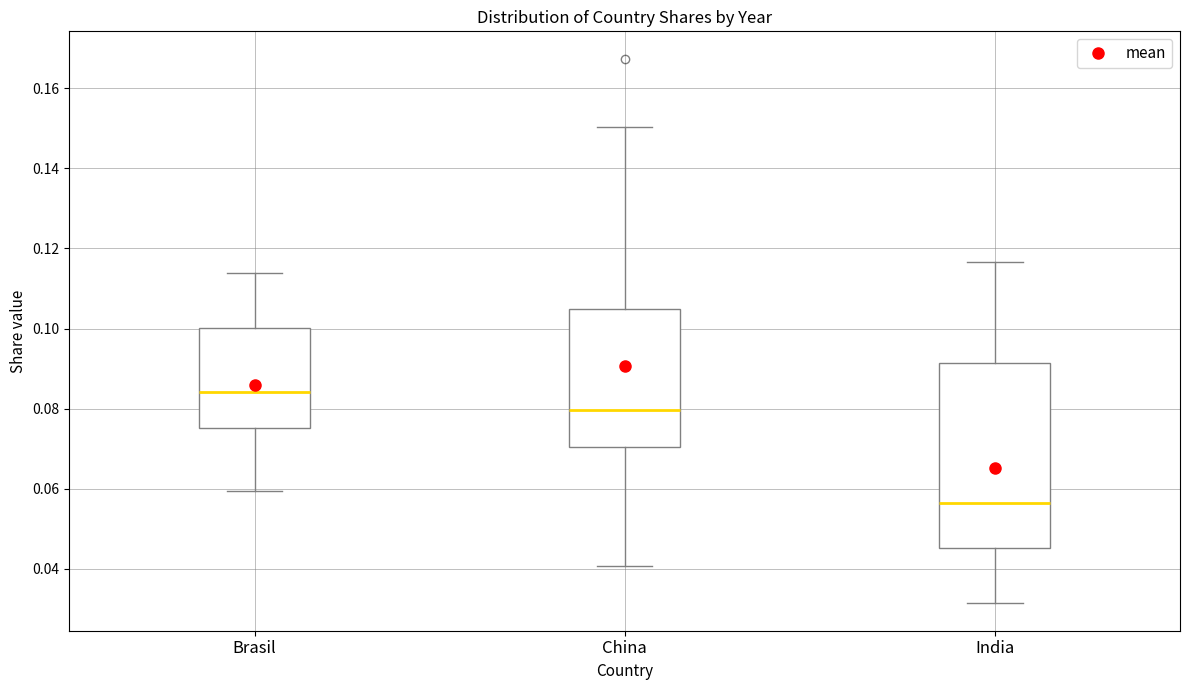

Reading left to right, transcribe this box plot: for each box, give where its median line is, the range the box spans, and where its two whiskers end, as read against the y-axis. The values are not printed on the chart, so give them approximately, as read against the axis.

Brasil: median 0.084, box 0.076 to 0.100, whiskers 0.060 to 0.114
China: median 0.080, box 0.070 to 0.104, whiskers 0.040 to 0.150
India: median 0.056, box 0.046 to 0.092, whiskers 0.032 to 0.116